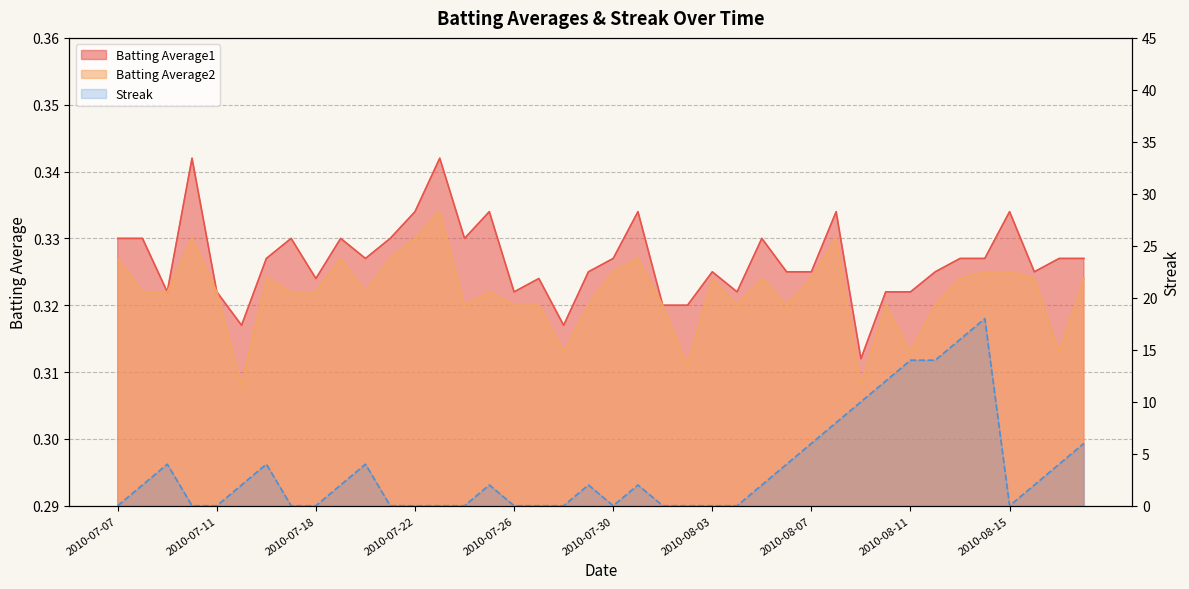

Is it true that Batting Average1 equals 0.2 at 2010-07-16?

False